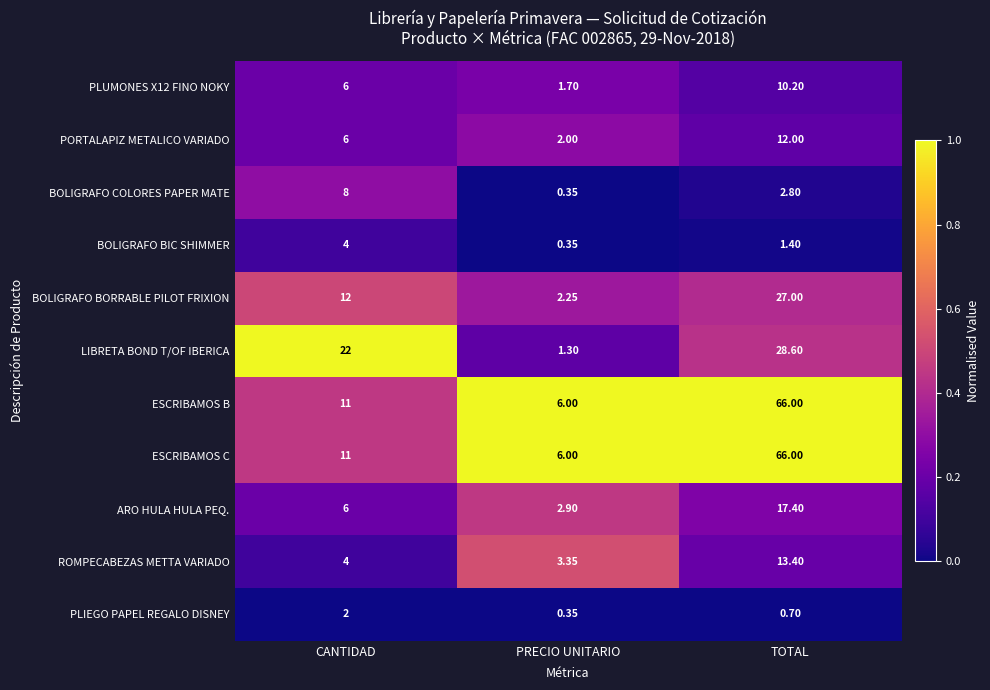

Where is PORTALAPIZ METALICO VARIADO nearest to the value 7?

CANTIDAD